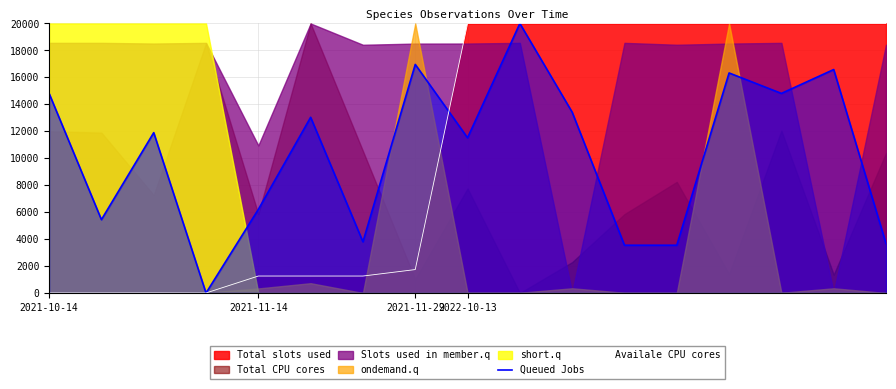

How many times do Queued Jobs and Availale CPU cores cross each other?

3